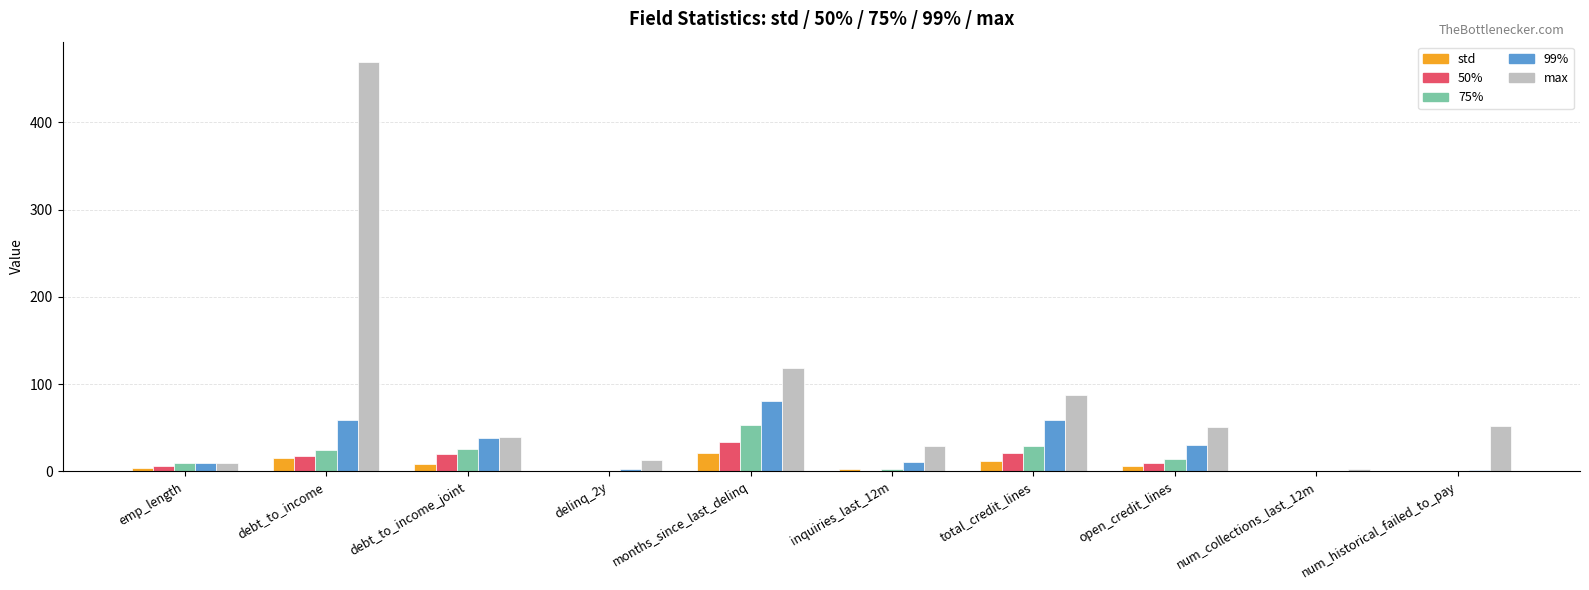

What is the maximum value shown in the chart?

469.1